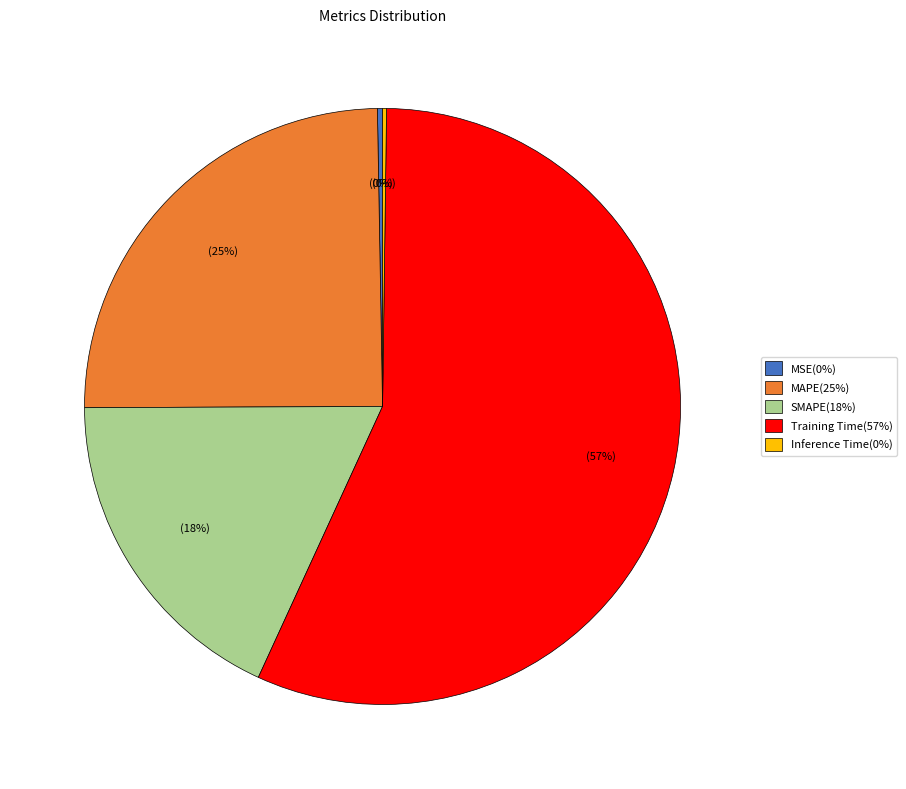

Between Training Time(57%) and MAPE(25%), which is larger?

Training Time(57%)